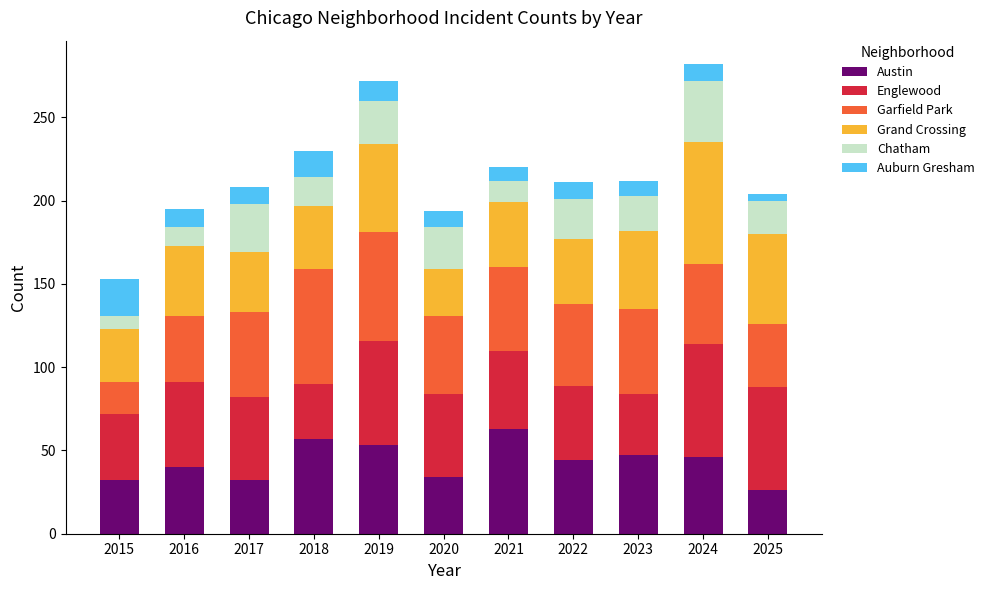

What is the sum of the Austin values at 2020 and 2021?

97